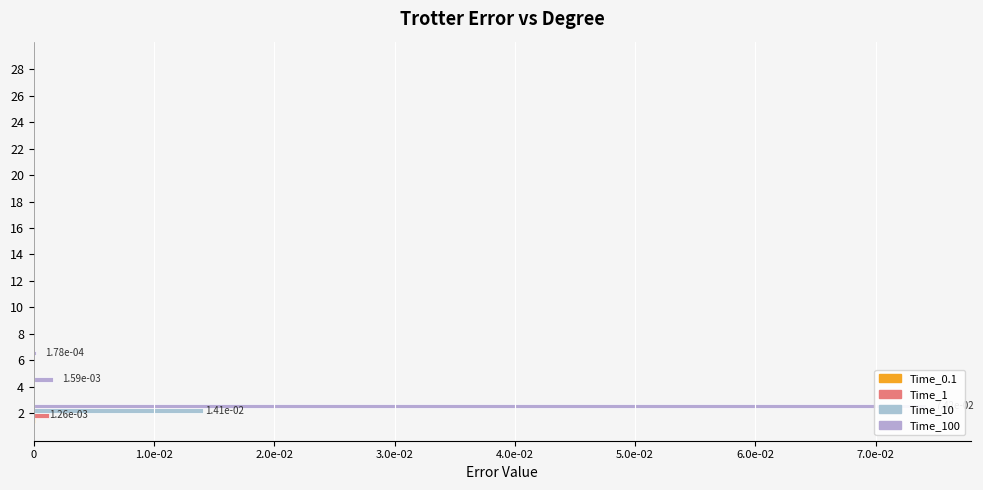

Is it true that Time_100 equals 0.0 at 1.0e-02?

False